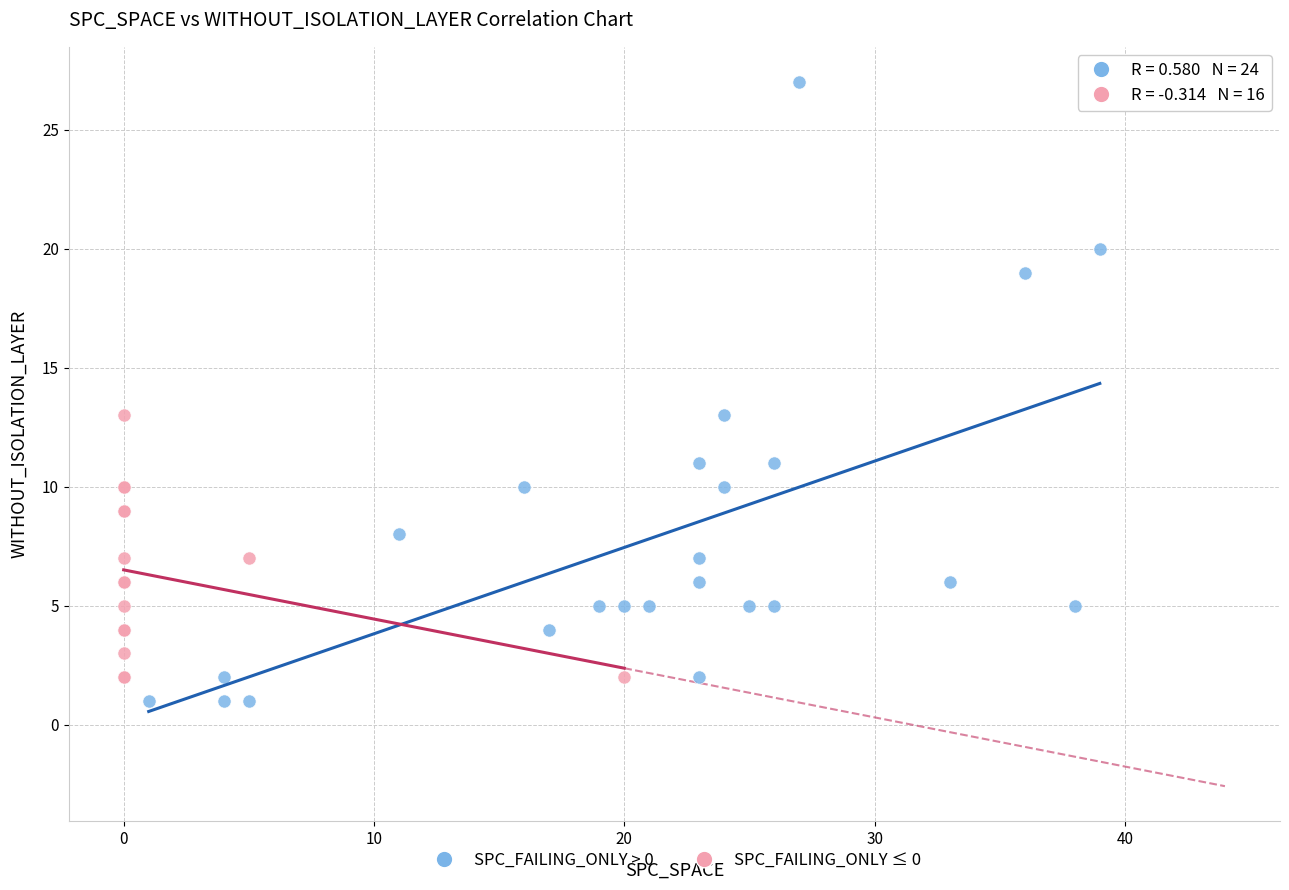

Which series contains the highest Y value?

SPC_FAILING_ONLY > 0